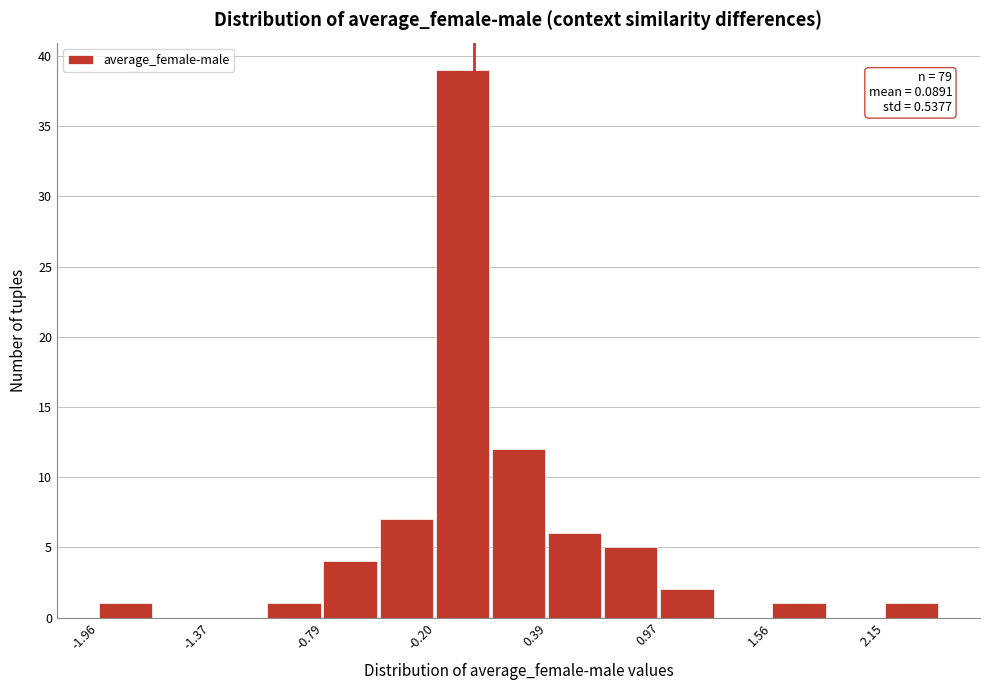

Around what value on the x-axis is the tallest bar? Give the approximate position of its centre, as read against the axis.

-0.1